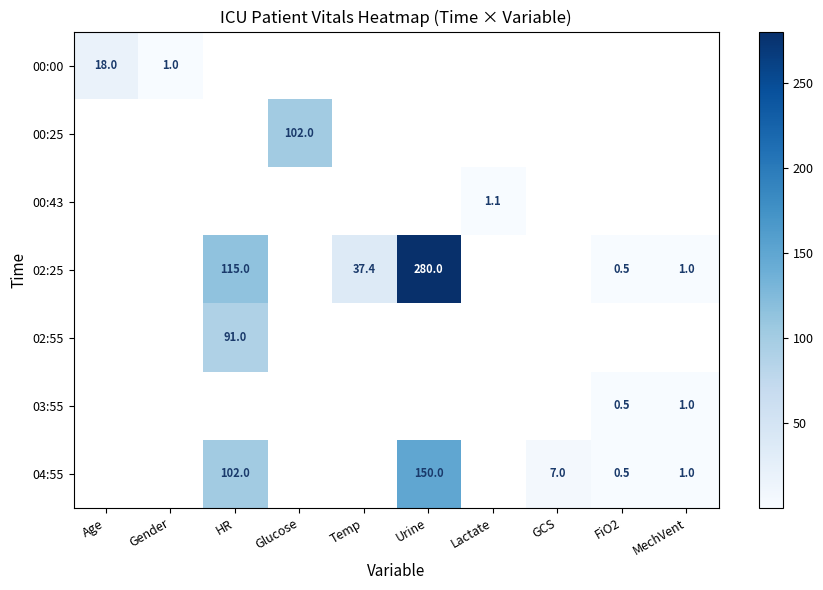

What is the difference between the 02:25 values at FiO2 and Urine?

279.5